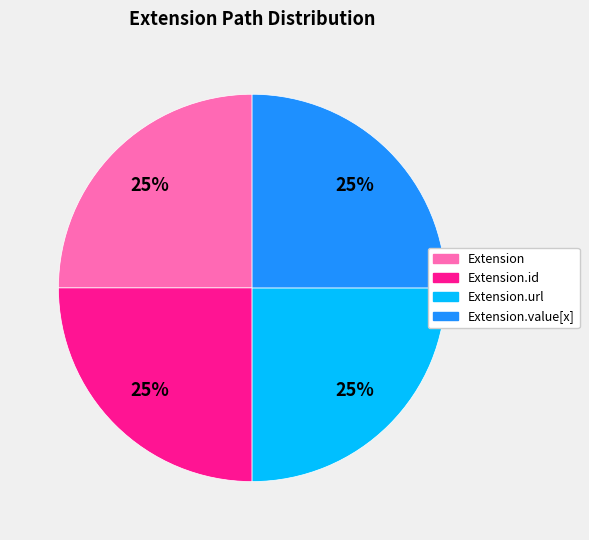

Does any single category account for the majority?

No